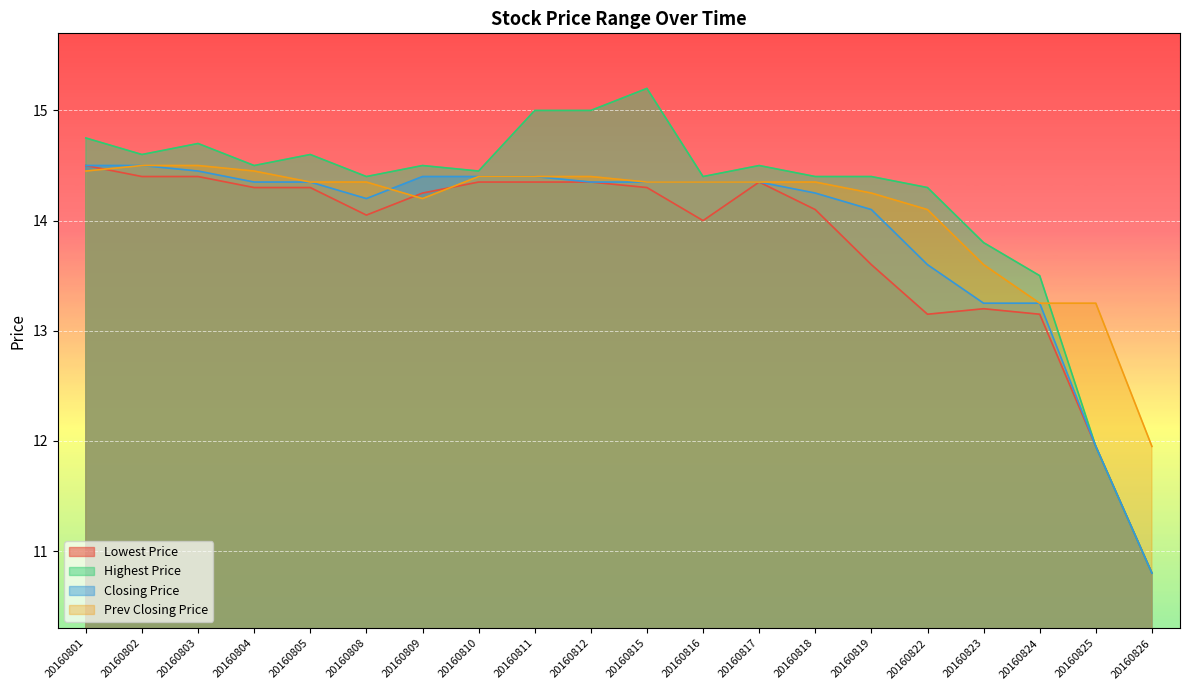

Reading left to right, list all the values displayed in this chart.

Lowest Price: 20160801=14.5	20160802=14.4	20160803=14.4	20160804=14.3	20160805=14.3	20160808=14.1	20160809=14.2	20160810=14.3	20160811=14.3	20160812=14.3	20160815=14.3	20160816=14.0	20160817=14.3	20160818=14.1	20160819=13.6	20160822=13.2	20160823=13.2	20160824=13.2	20160825=11.9	20160826=10.8
Highest Price: 20160801=14.8	20160802=14.6	20160803=14.7	20160804=14.5	20160805=14.6	20160808=14.4	20160809=14.5	20160810=14.4	20160811=15.0	20160812=15.0	20160815=15.2	20160816=14.4	20160817=14.5	20160818=14.4	20160819=14.4	20160822=14.3	20160823=13.8	20160824=13.5	20160825=11.9	20160826=10.8
Closing Price: 20160801=14.5	20160802=14.5	20160803=14.4	20160804=14.3	20160805=14.3	20160808=14.2	20160809=14.4	20160810=14.4	20160811=14.4	20160812=14.3	20160815=14.3	20160816=14.3	20160817=14.3	20160818=14.2	20160819=14.1	20160822=13.6	20160823=13.2	20160824=13.2	20160825=11.9	20160826=10.8
Prev Closing Price: 20160801=14.4	20160802=14.5	20160803=14.5	20160804=14.4	20160805=14.3	20160808=14.3	20160809=14.2	20160810=14.4	20160811=14.4	20160812=14.4	20160815=14.3	20160816=14.3	20160817=14.3	20160818=14.3	20160819=14.2	20160822=14.1	20160823=13.6	20160824=13.2	20160825=13.2	20160826=11.9